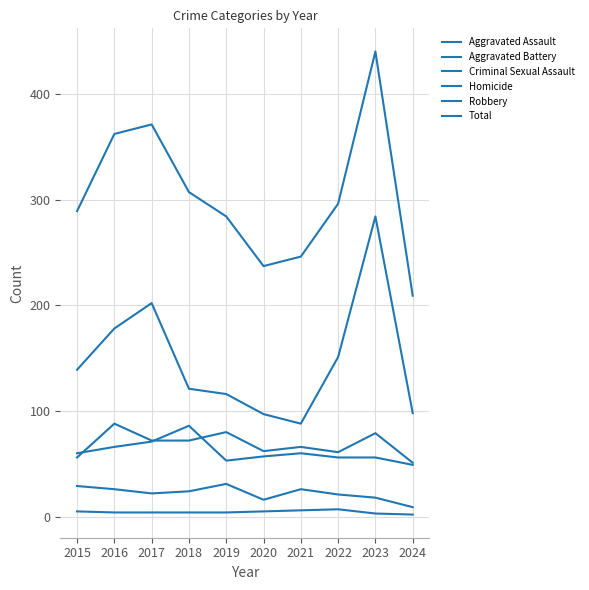

True or false: Criminal Sexual Assault and Aggravated Assault cross at least once.

False